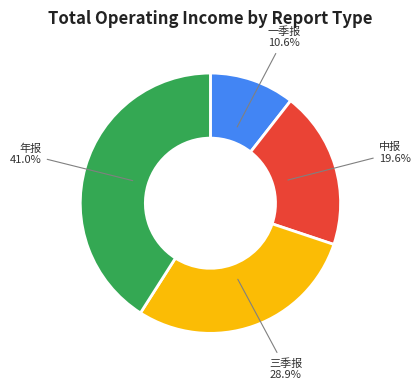

Does any single category account for the majority?

No